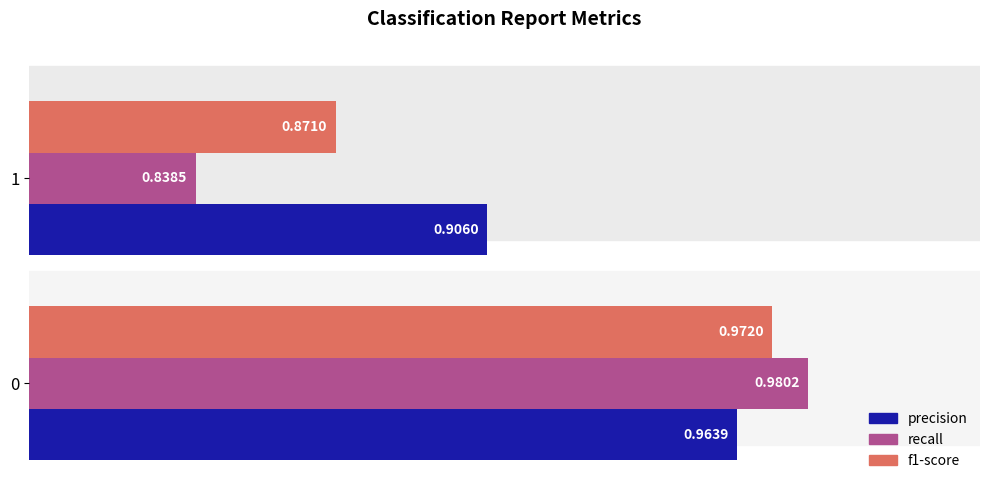

Which series has the widest spread of values?

recall